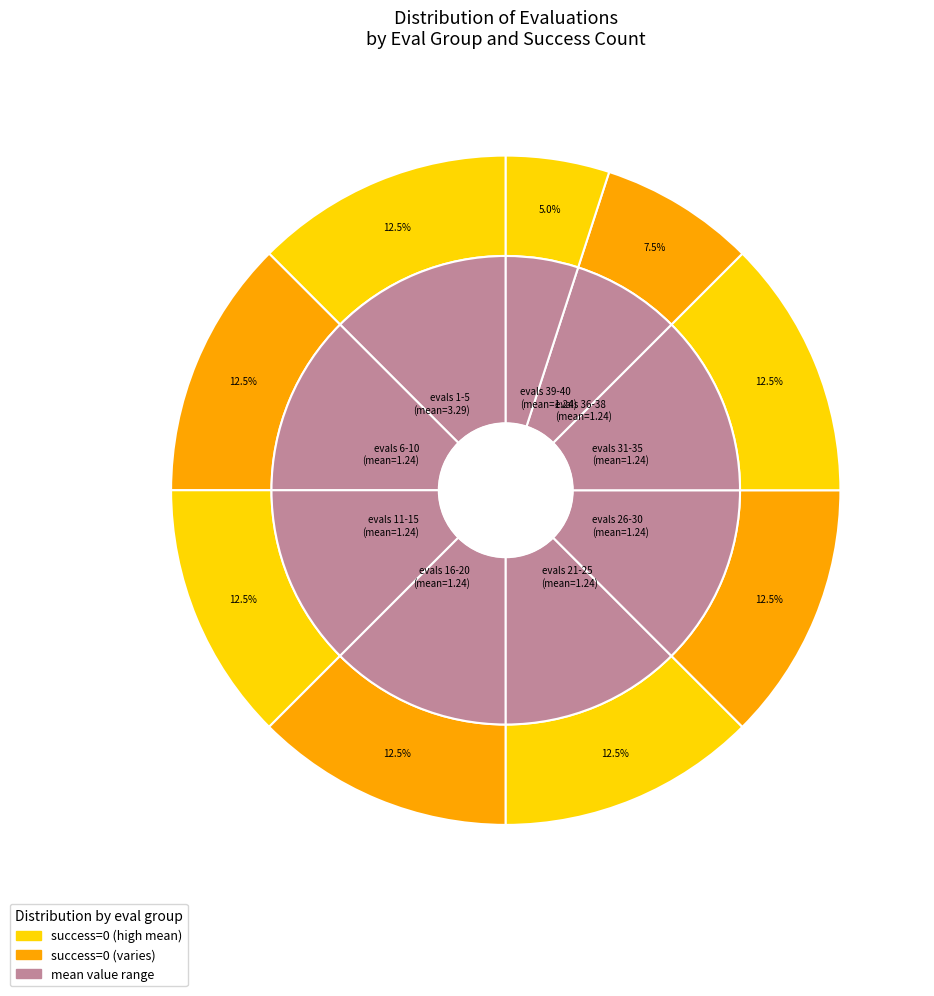

What is the spread (max minus min) of values at evals 36-38?

13.8